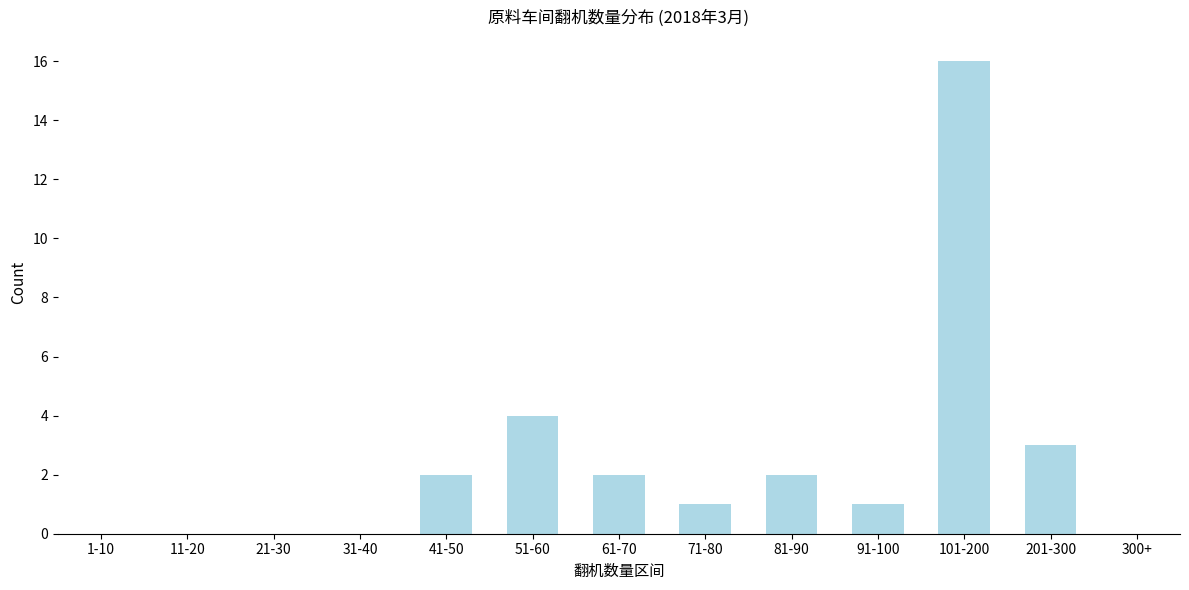

Reading left to right, what are all the values shown in this chart?

1-10=0	11-20=0	21-30=0	31-40=0	41-50=2	51-60=4	61-70=2	71-80=1	81-90=2	91-100=1	101-200=16	201-300=3	300+=0